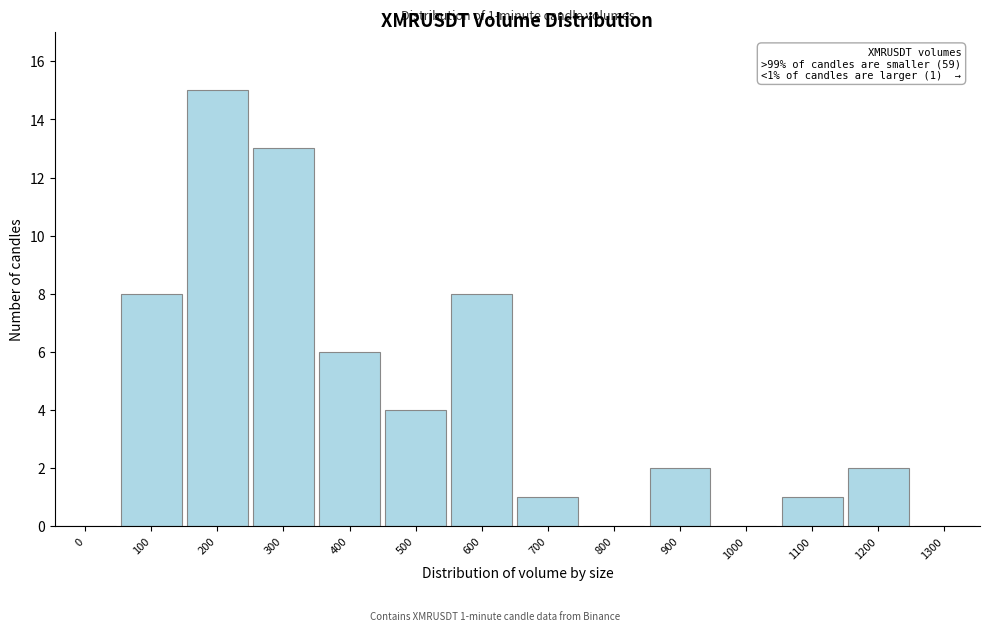

Reading left to right, extract all data points from this chart.

0=0	100=8	200=15	300=13	400=6	500=4	600=8	700=1	800=0	900=2	1000=0	1100=1	1200=2	1300=0